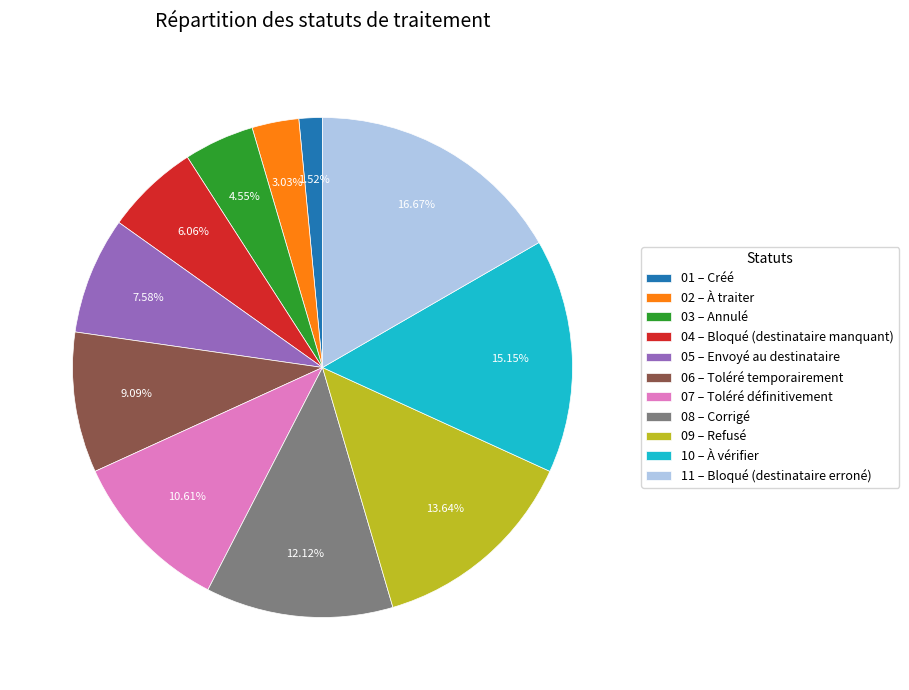

Rank the categories by value from highest to lowest.

11 – Bloqué (destinataire erroné), 10 – À vérifier, 09 – Refusé, 08 – Corrigé, 07 – Toléré définitivement, 06 – Toléré temporairement, 05 – Envoyé au destinataire, 04 – Bloqué (destinataire manquant), 03 – Annulé, 02 – À traiter, 01 – Créé